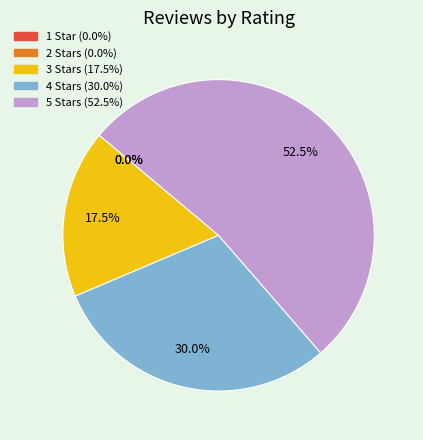

Count the number of slices in the pie.

5